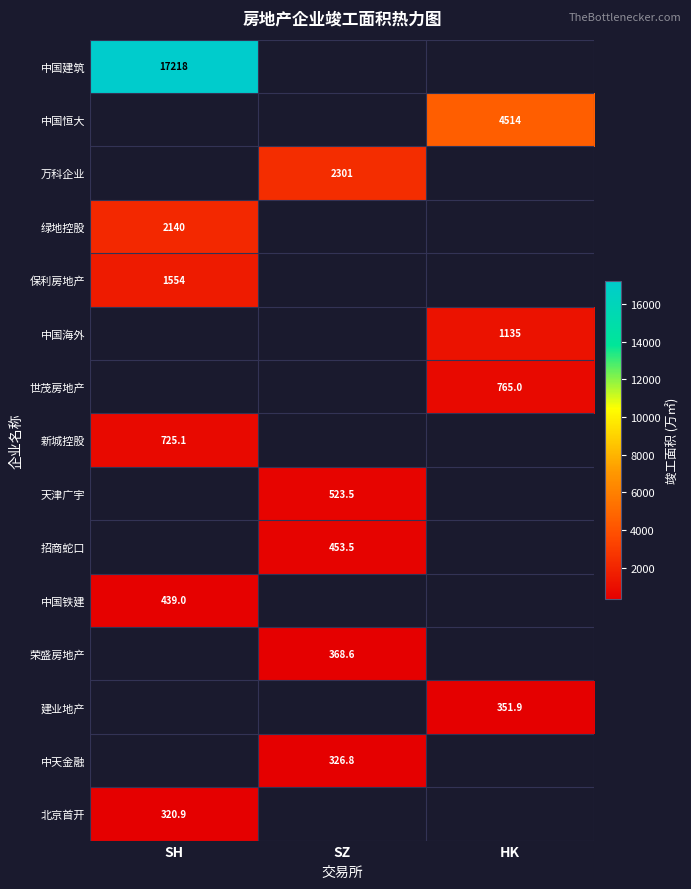

The 绿地控股 series shows 2140.0 at SH. True or false?

True